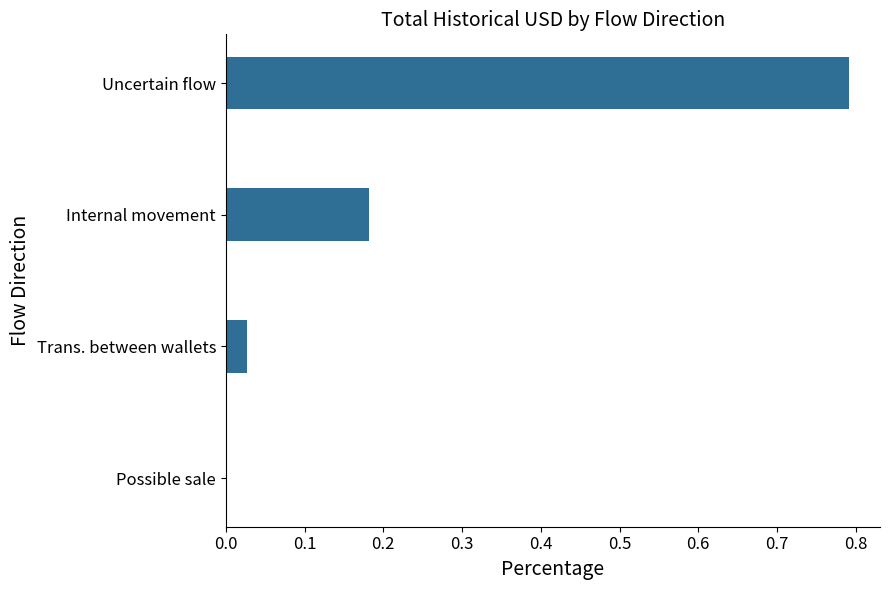

Are the bars horizontal?

Yes